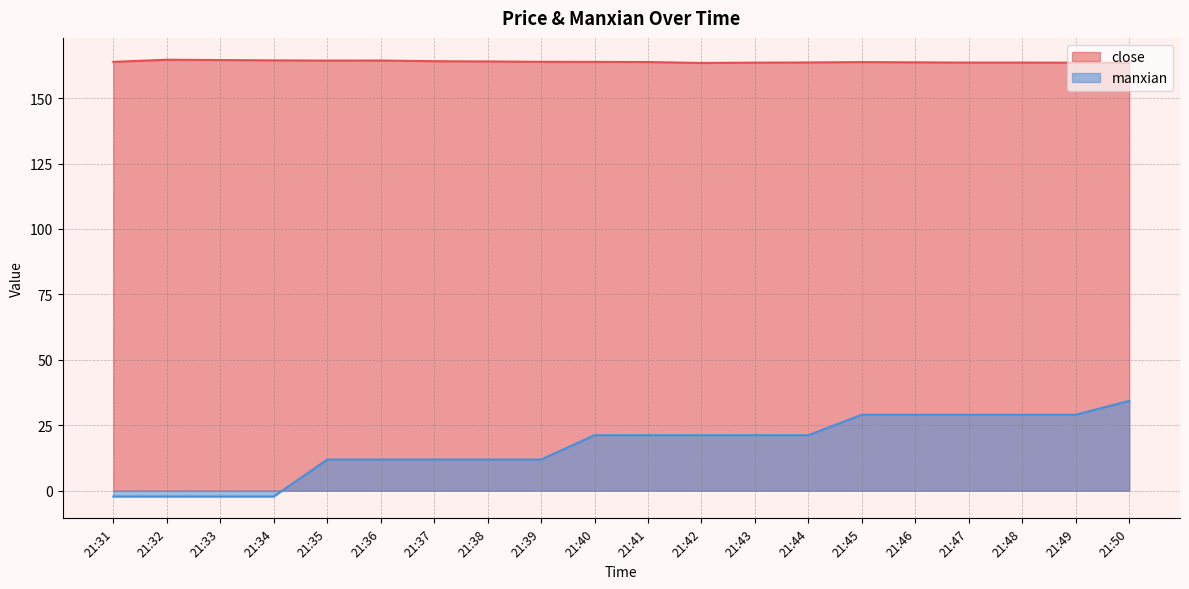

Between 21:36 and 21:34, which is larger?

21:34